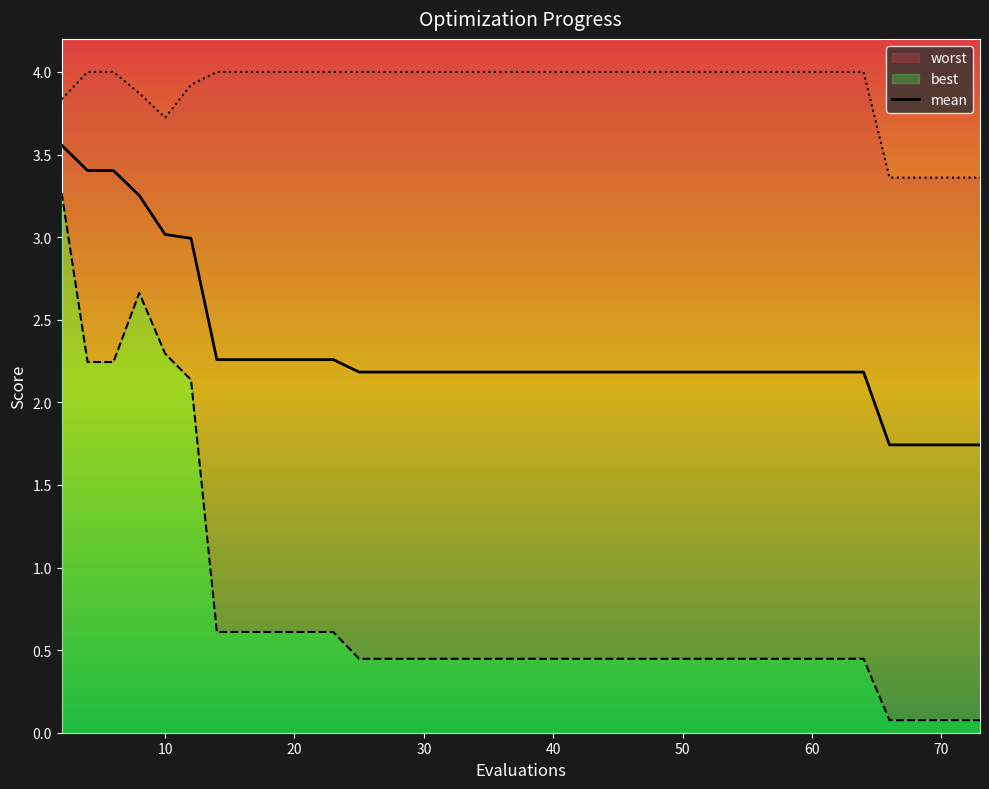

Is it true that the value at 33 is 3.4?

False